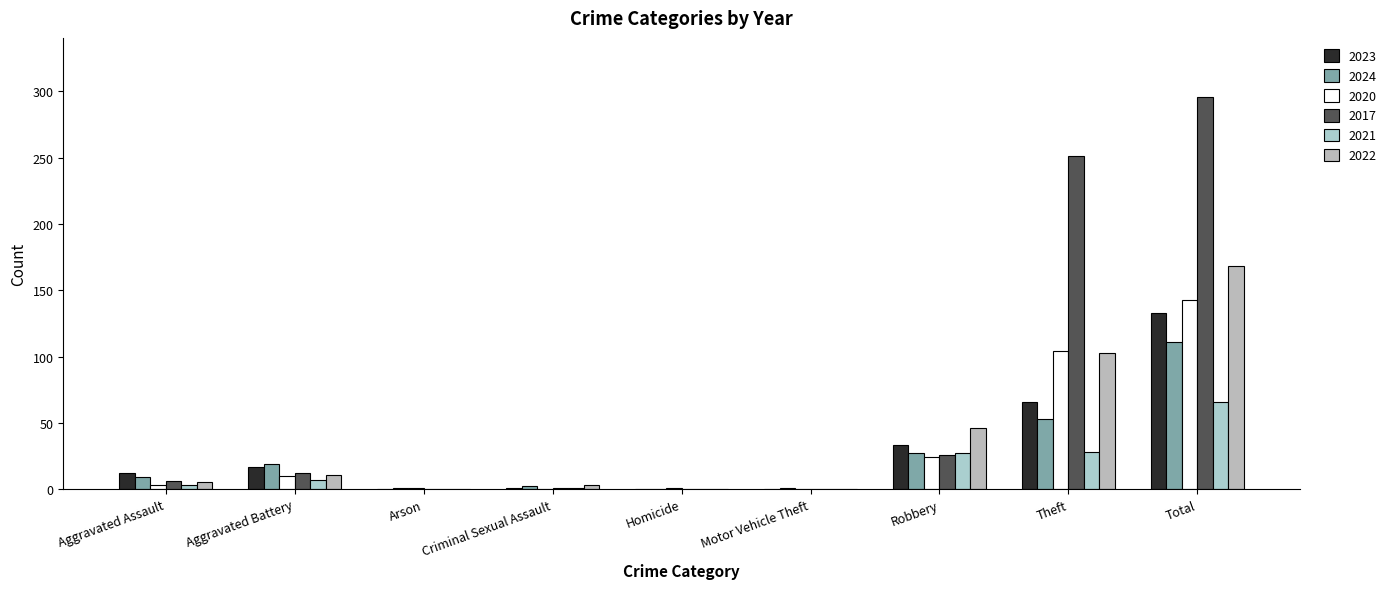

What is the average value of the 2023 series?

29